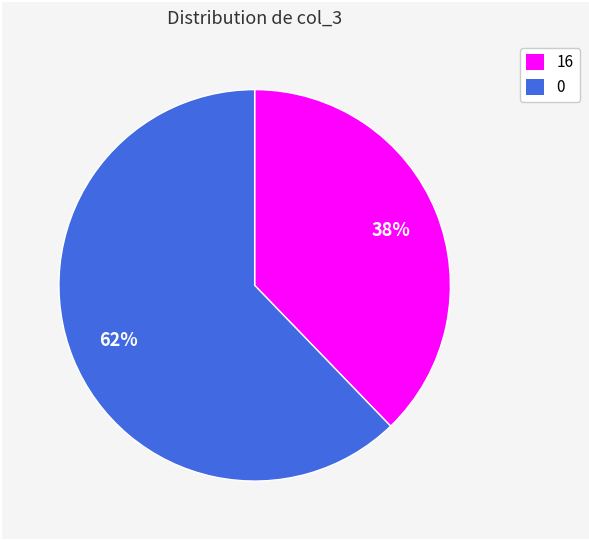

How many segments does this pie chart have?

2